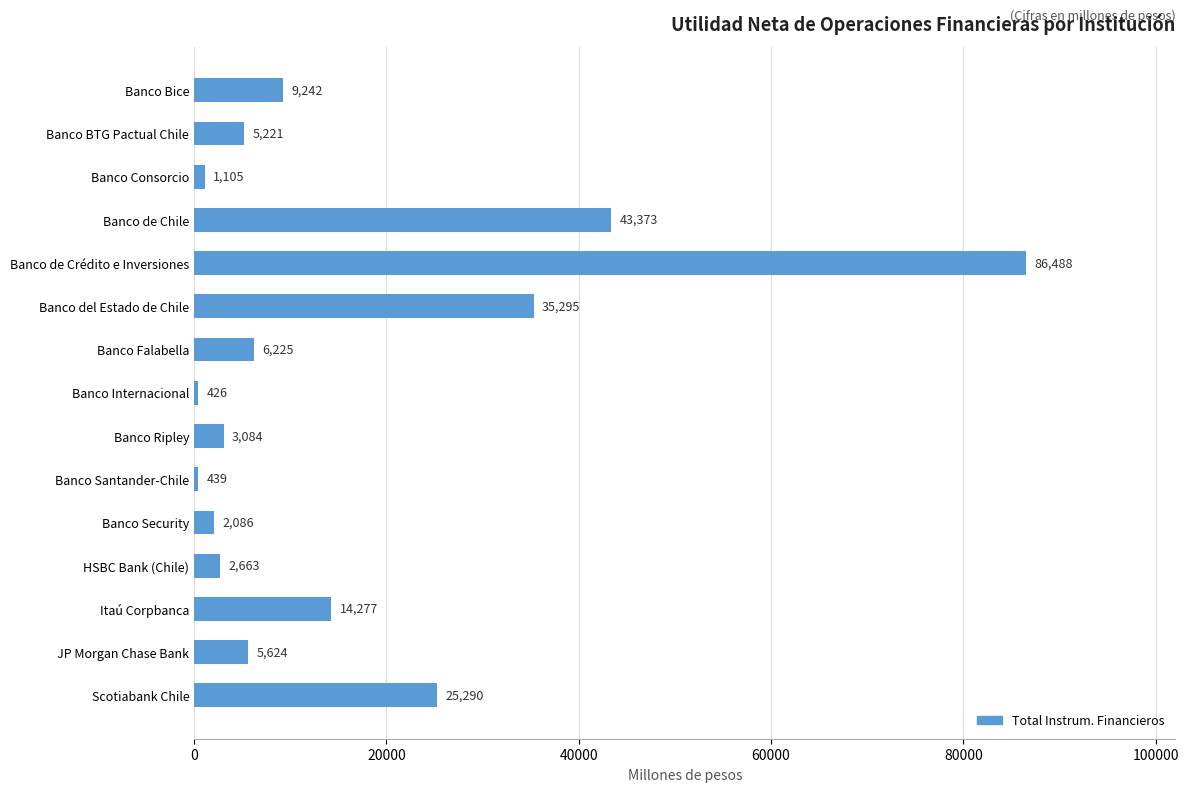

How many data points does each series have?

15